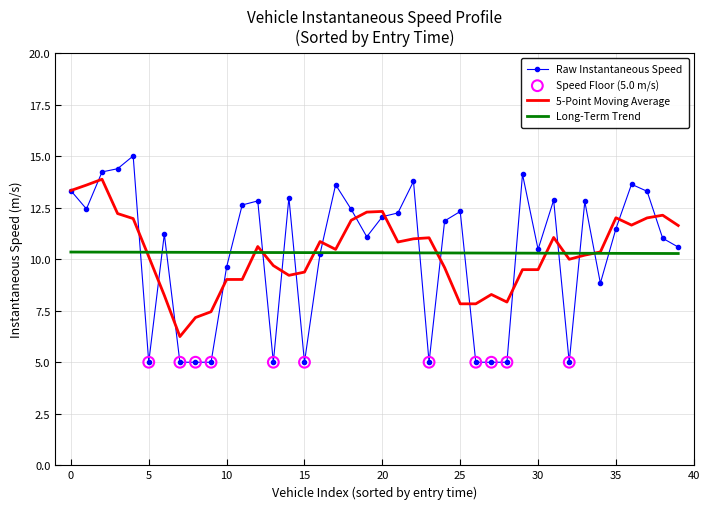

What is the maximum value shown in the chart?

15.0